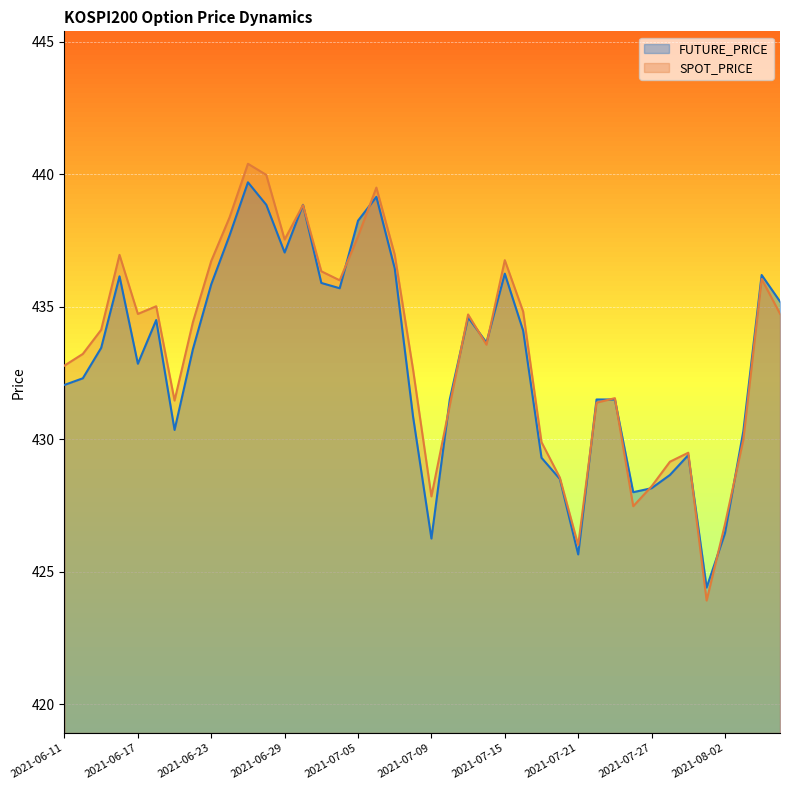

Reading left to right, what are all the values shown in this chart?

SPOT_PRICE: 432.8	433.2	434.1	437.0	434.7	435.0	431.5	434.4	436.7	438.4	440.4	440.0	437.5	438.8	436.3	436.0	437.7	439.5	437.0	432.6	427.8	431.3	434.7	433.6	436.8	434.8	429.9	428.6	426.0	431.4	431.6	427.5	428.2	429.1	429.5	423.9	426.8	430.0	436.1	434.7
FUTURE_PRICE: 432.1	432.3	433.4	436.1	432.9	434.5	430.4	433.4	435.9	437.7	439.7	438.9	437.1	438.9	435.9	435.7	438.2	439.1	436.4	430.9	426.2	431.5	434.6	433.6	436.2	434.1	429.3	428.5	425.6	431.5	431.5	428.0	428.1	428.6	429.4	424.4	426.4	430.3	436.2	435.2